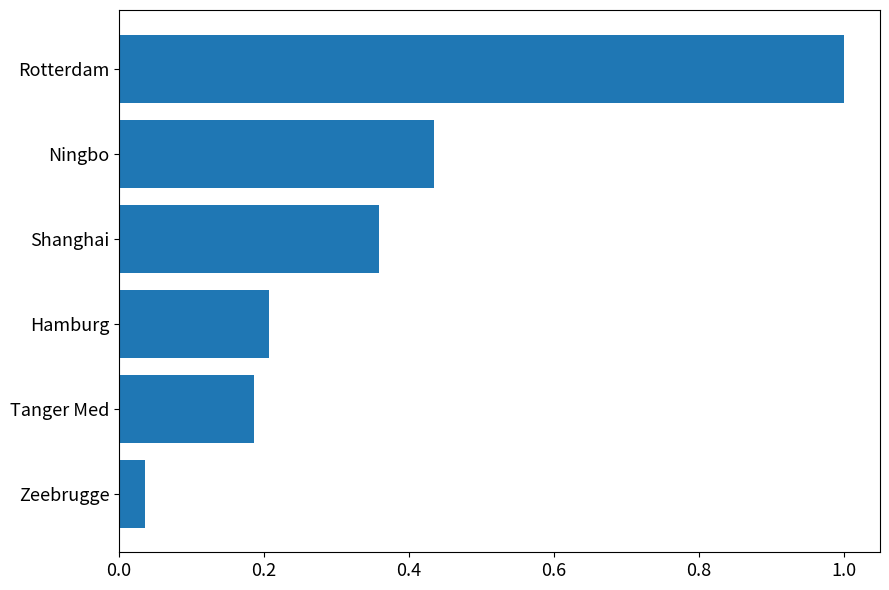

True or false: the data shows 0.2 at Tanger Med.

True